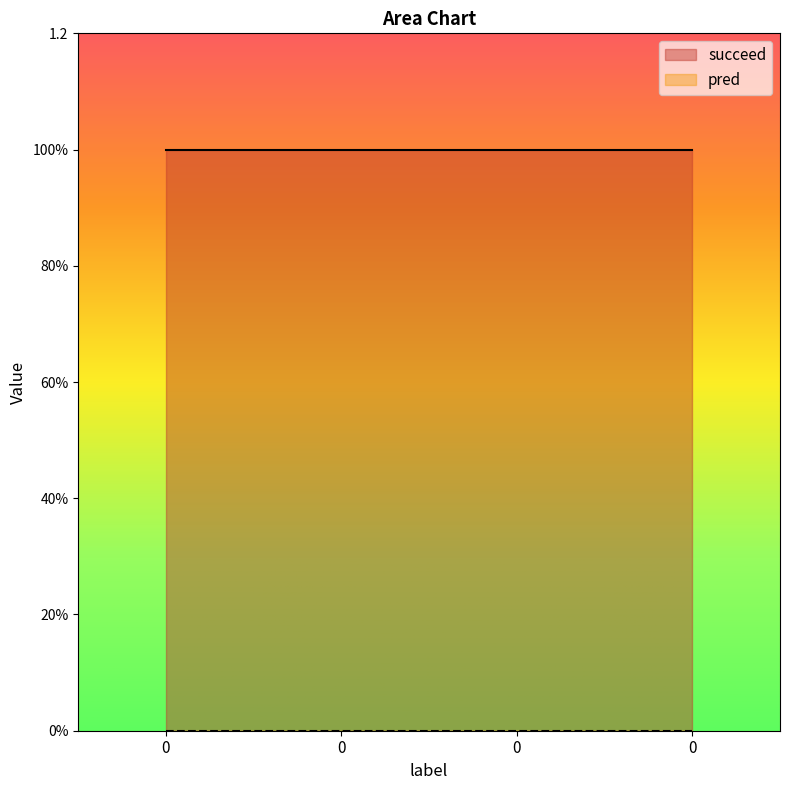

What is the spread (max minus min) of values at 0?

1